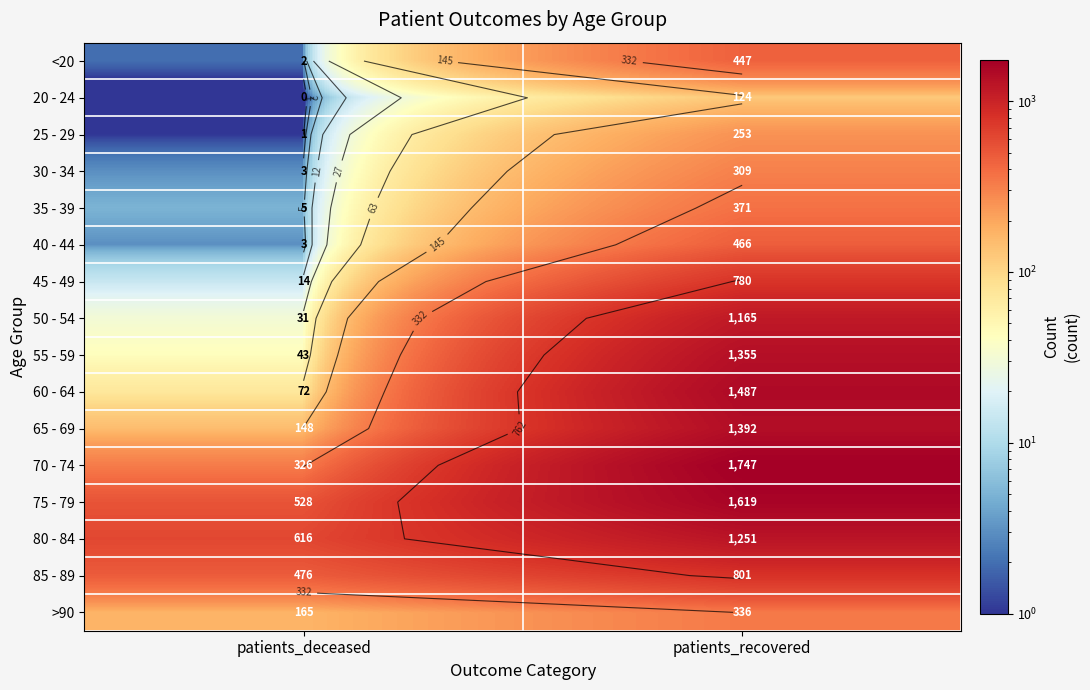

At which category is the sum across all series the highest?

patients_recovered